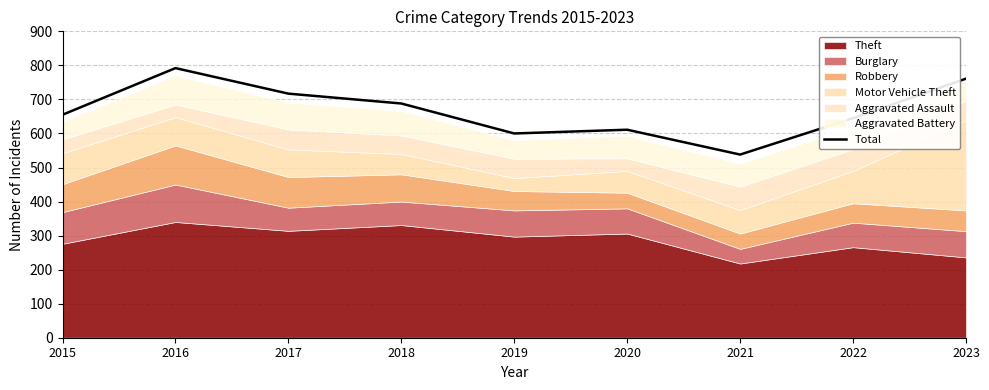

How many values exceed 655?

4